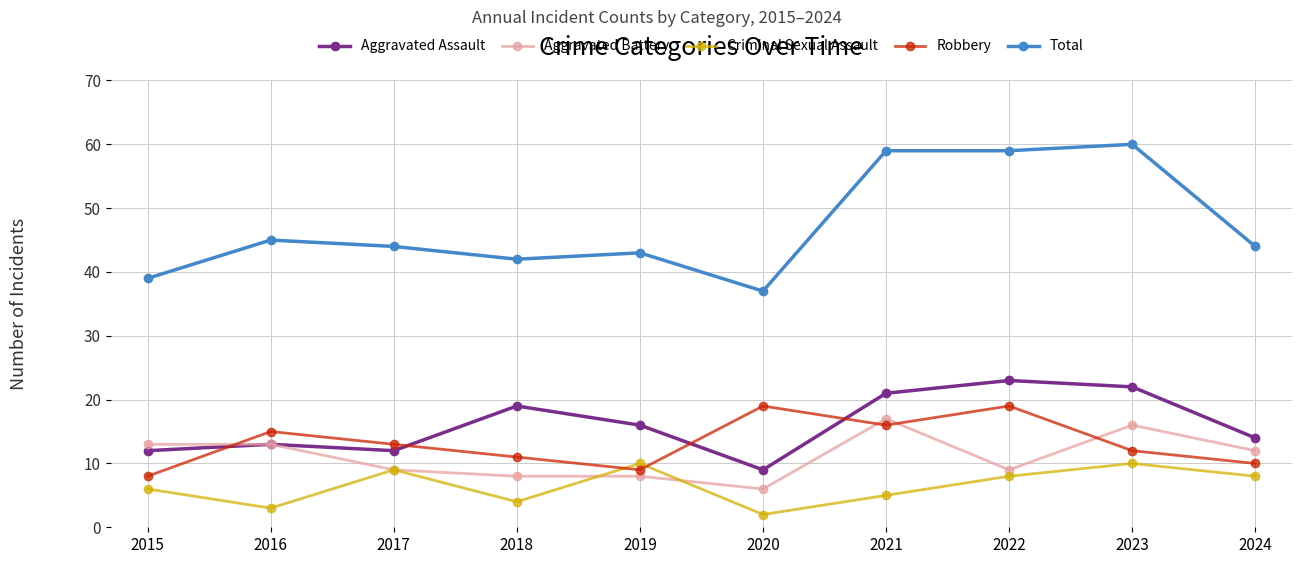

Is the value of Aggravated Battery at 2022 greater than the value of Robbery at 2023?

No